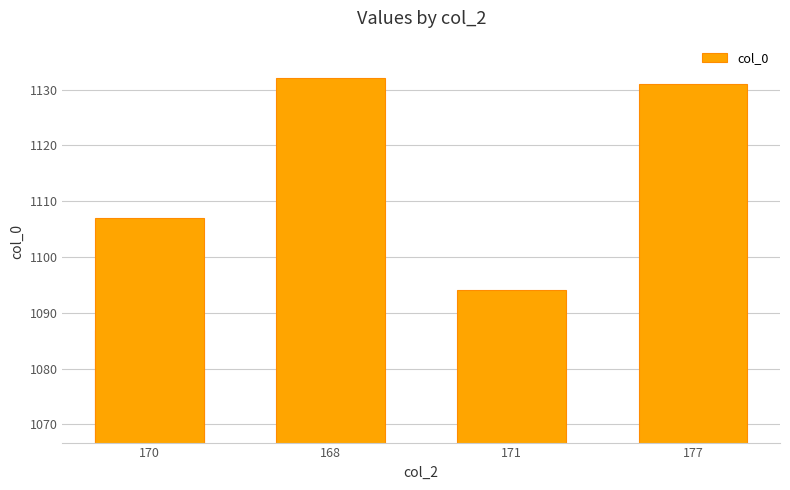

Approximately how many times larger is the value at 4 compared to 177?

1.0